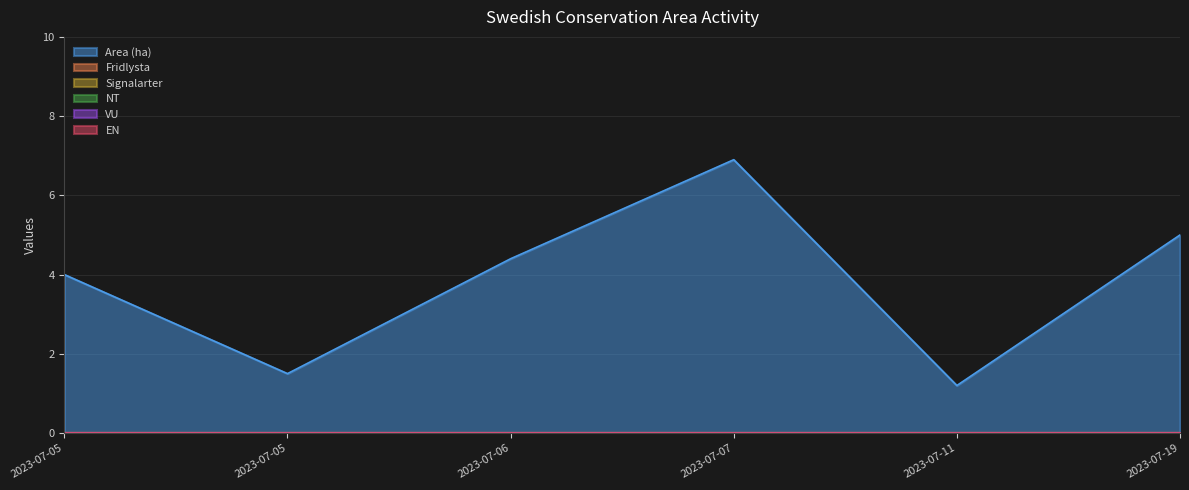

True or false: Area (ha) and EN cross at least once.

False